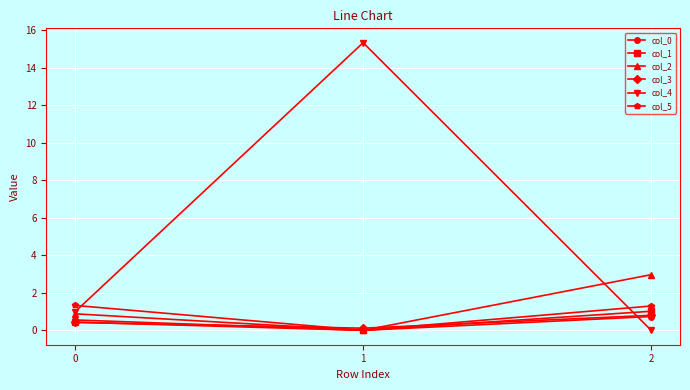

What is the value of the col_2 point at the 1st from the left?

0.9